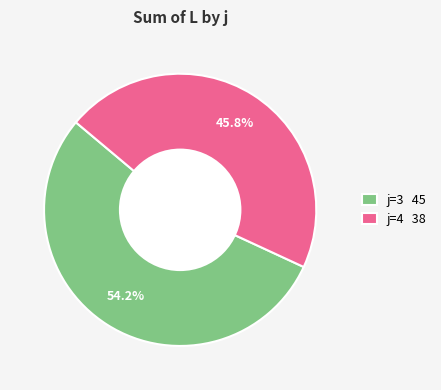

Which category has the biggest portion of the pie?

j=3 45